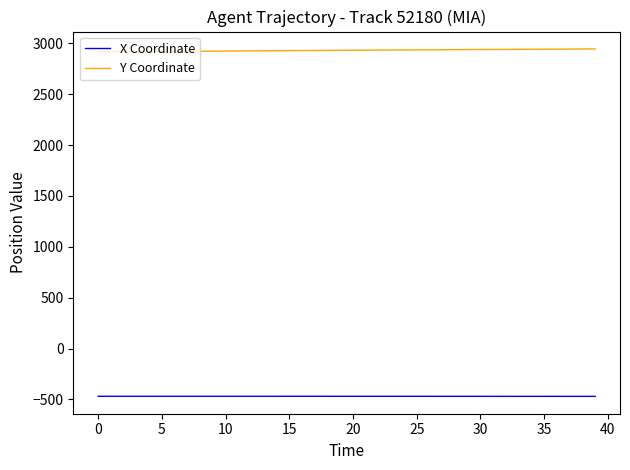

Which series has the largest total across all categories?

Y Coordinate